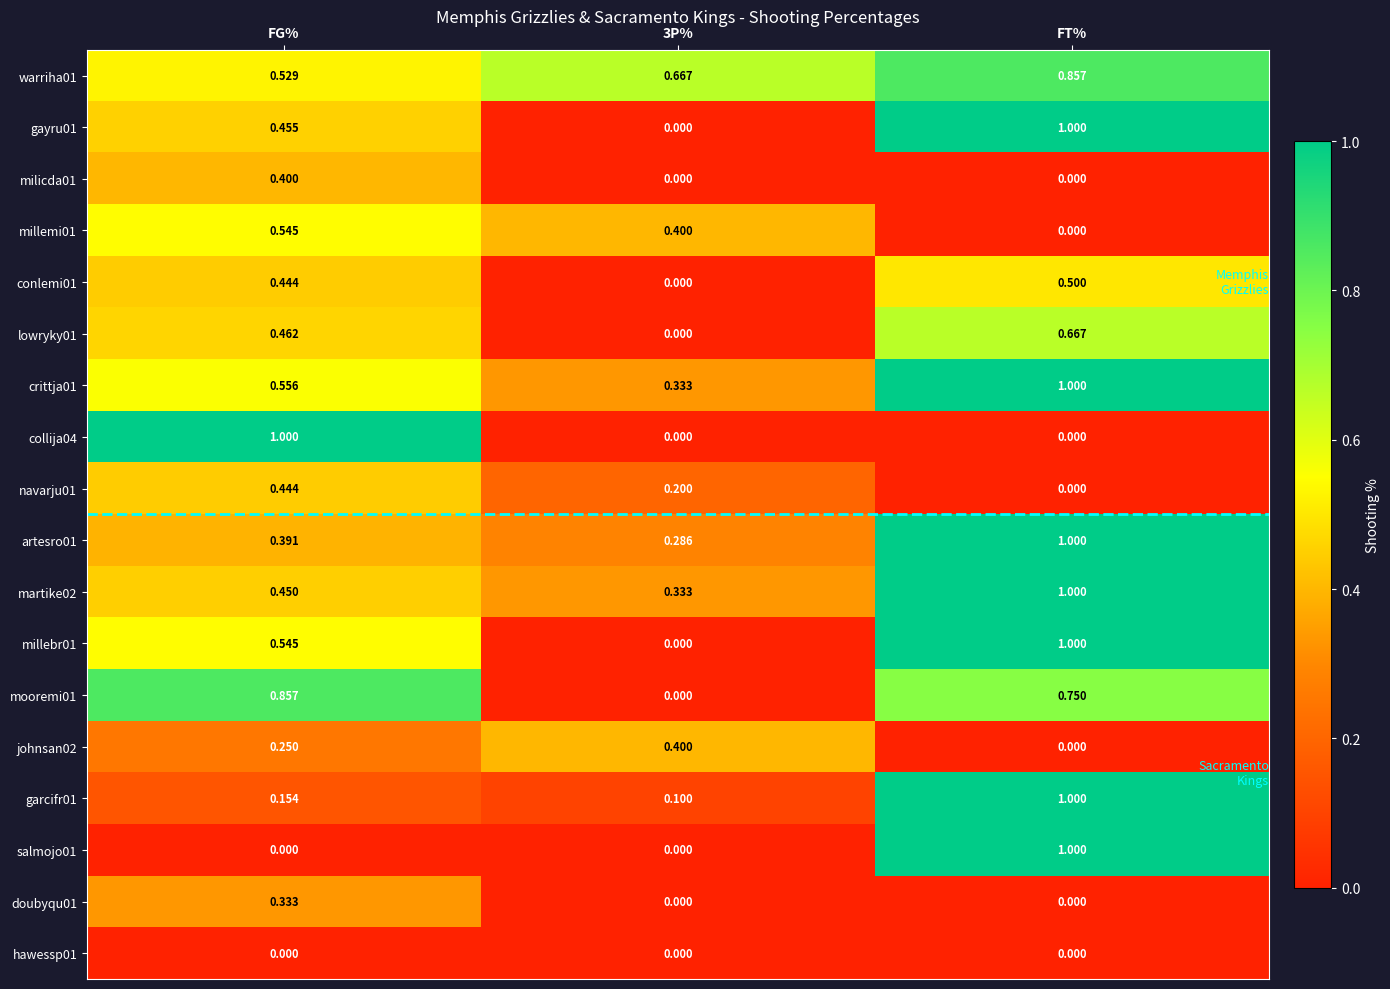

At how many categories does at least one series exceed 0?

3